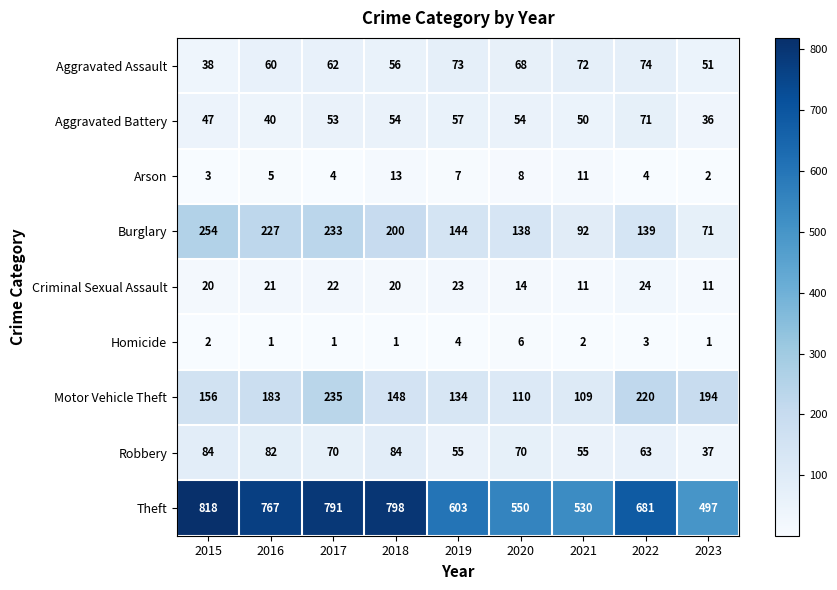

Is it true that Arson equals 4 at 2017?

True